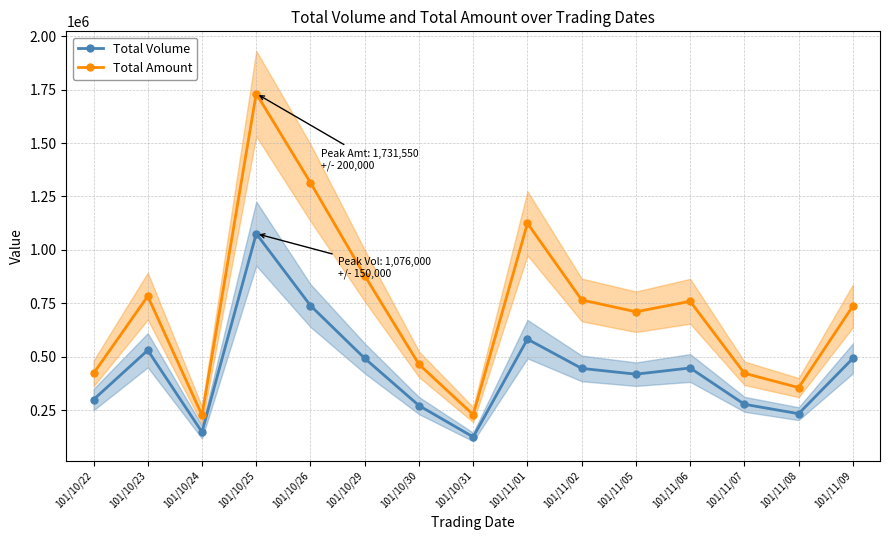

What is the value of the Total Volume point at the 6th from the left?

492000